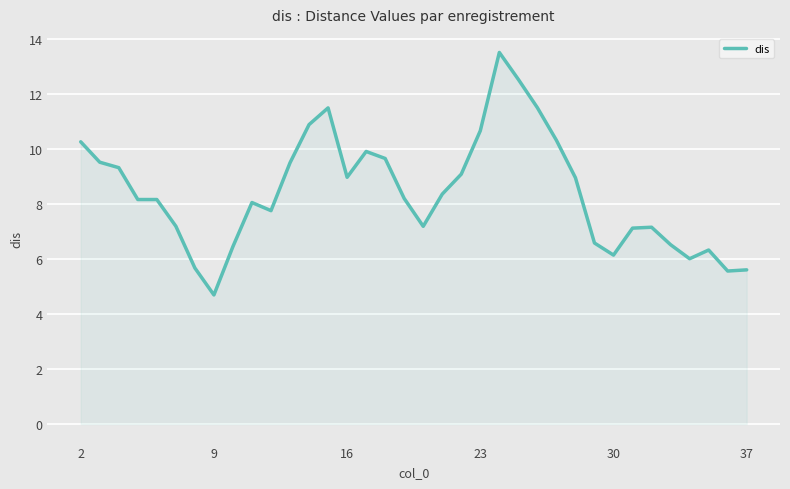

What is the minimum value shown in the chart?

4.7